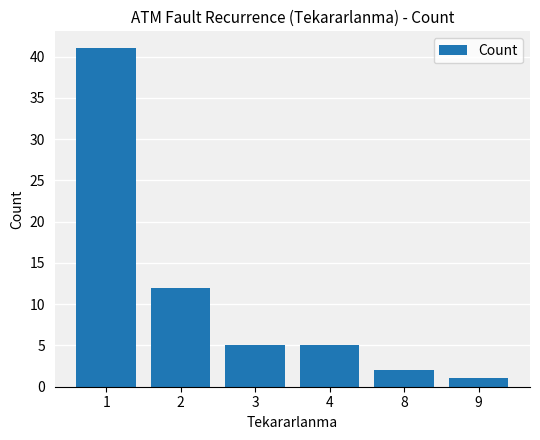

What is the average value?

11